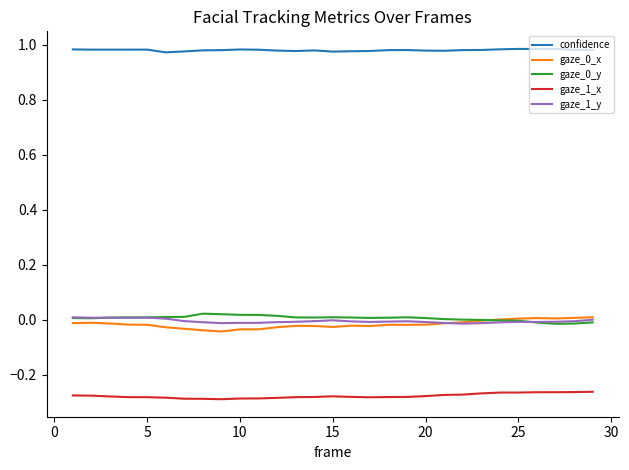

True or false: confidence and gaze_1_y cross at least once.

False